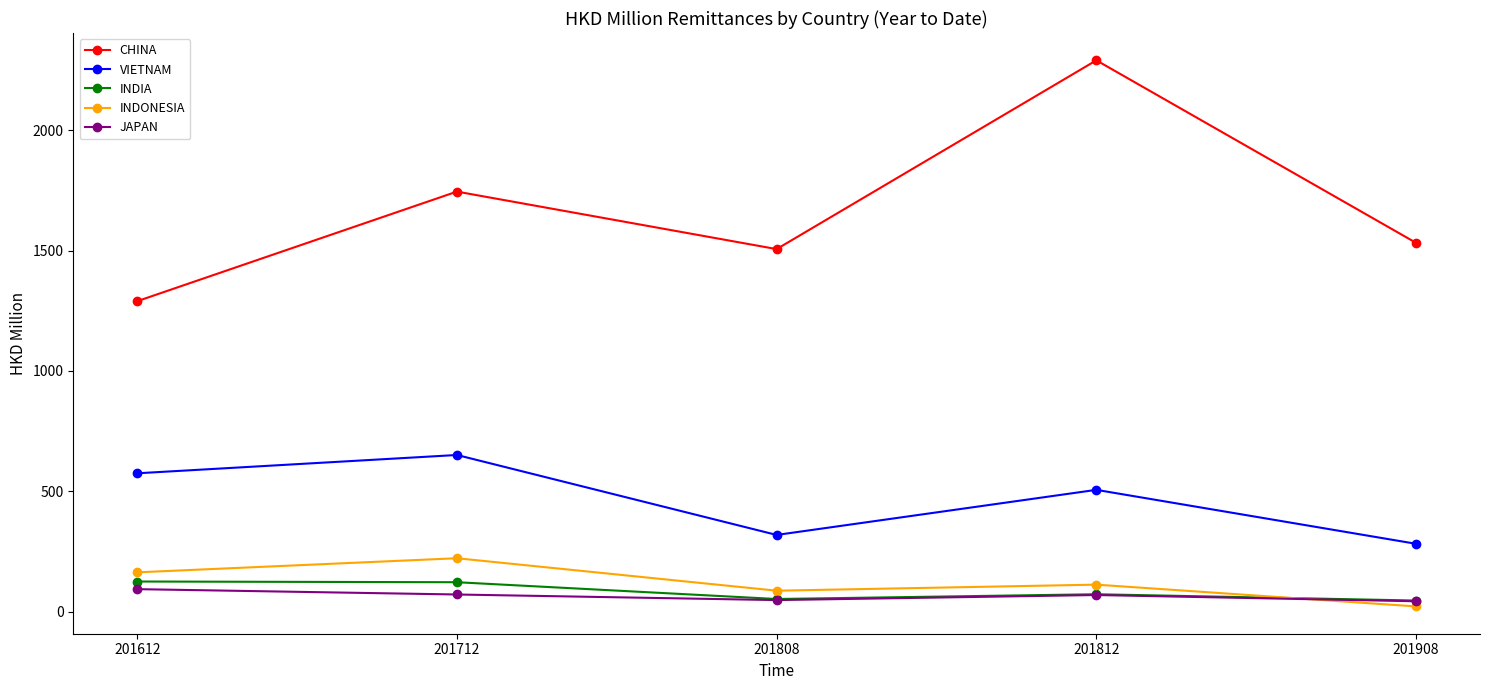

What is the value of the CHINA point at the 3rd from the left?

1506.0